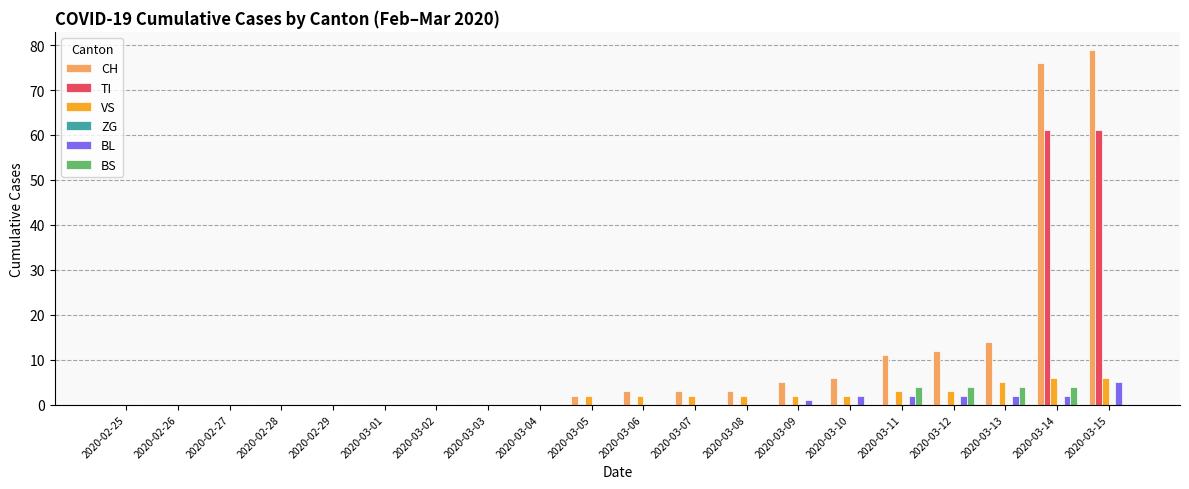

How many series are shown in this chart?

5